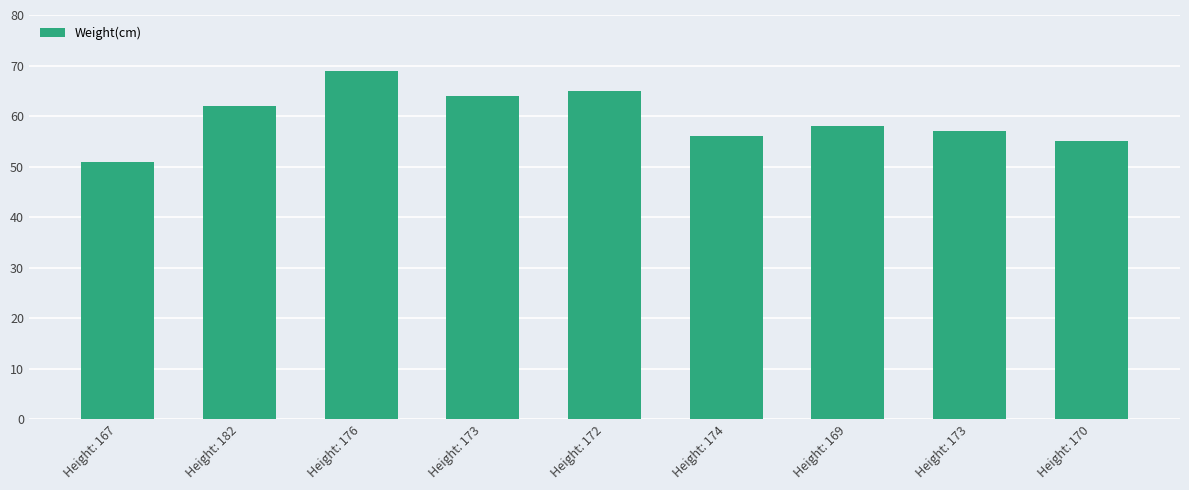

Are the bars horizontal?

No